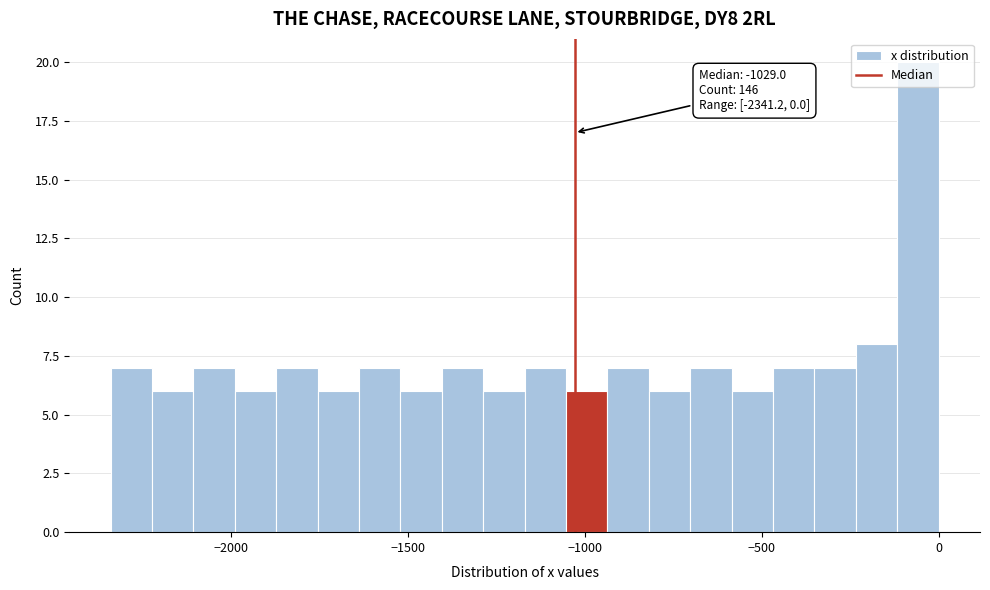

Around what value on the x-axis is the tallest bar? Give the approximate position of its centre, as read against the axis.

-50